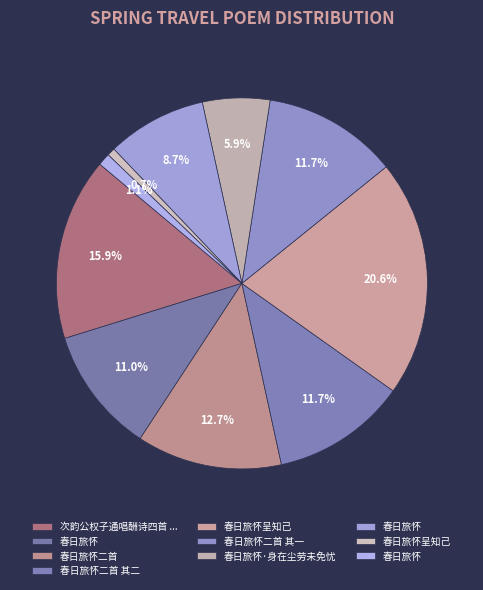

How many slices are in this pie chart?

10